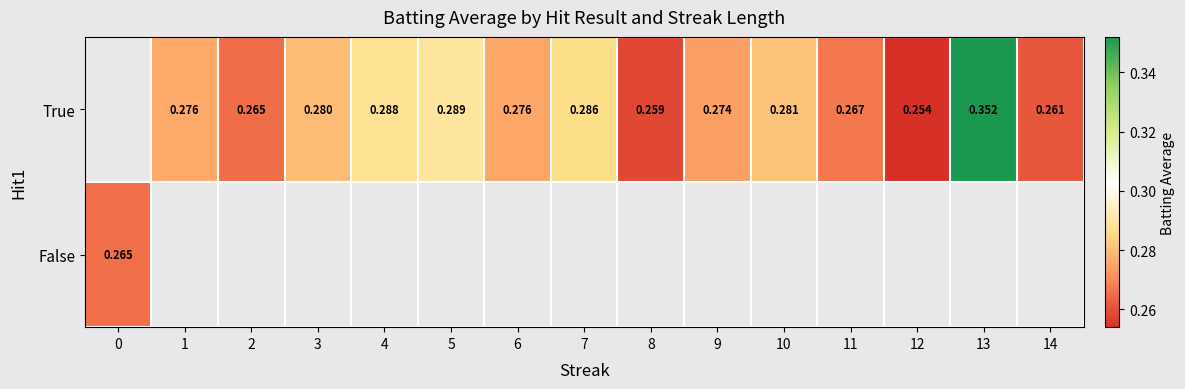

Which series has the largest range (max minus min)?

row_1